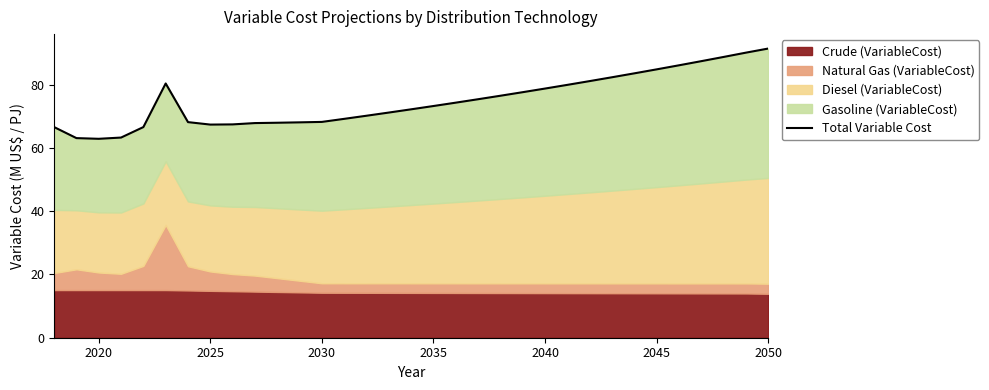

Reading left to right, extract all data points from this chart.

66.6	63.1	62.9	63.3	66.6	80.3	68.1	67.4	67.4	67.8	67.9	68.1	68.2	69.2	70.2	71.2	72.2	73.2	74.3	75.4	76.5	77.6	78.7	79.9	81.1	82.3	83.5	84.8	86.1	87.4	88.7	90.1	91.4